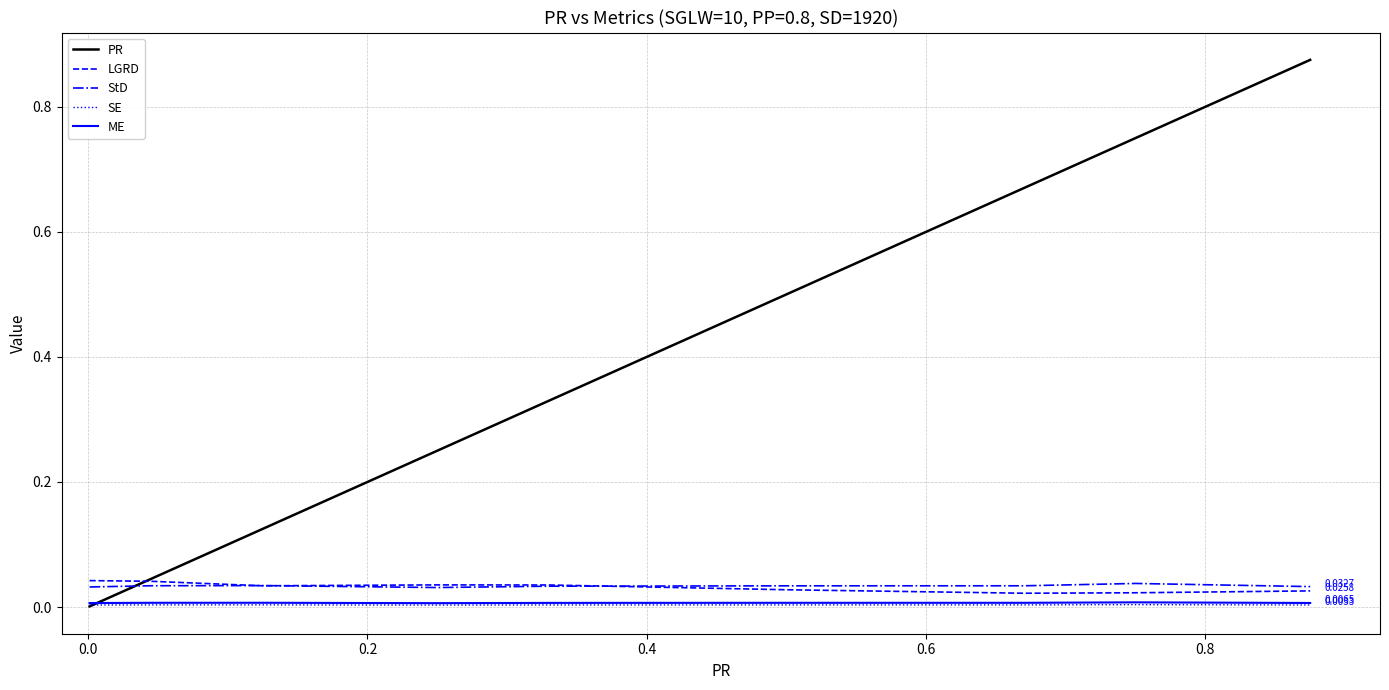

What are all the series names shown in the legend?

PR, LGRD, StD, SE, ME